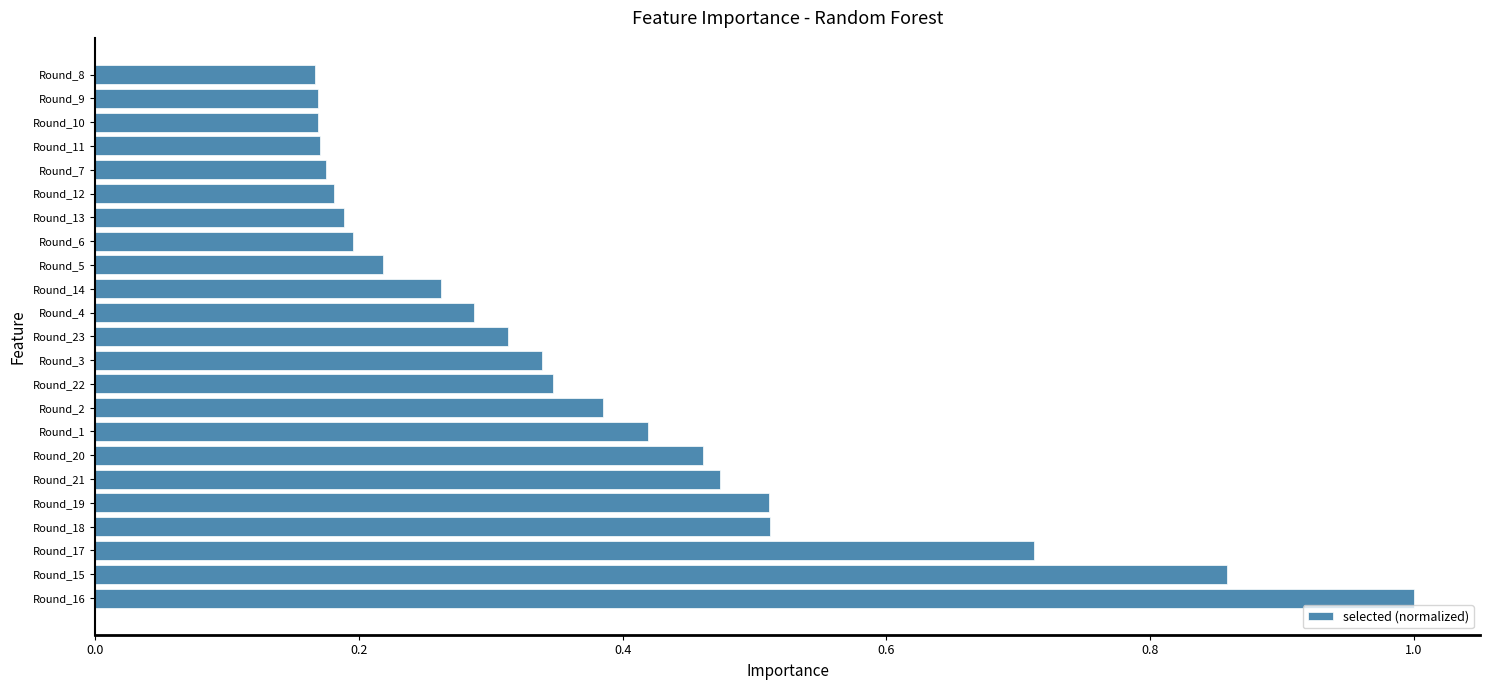

What is the difference between the maximum and second lowest values?

0.8